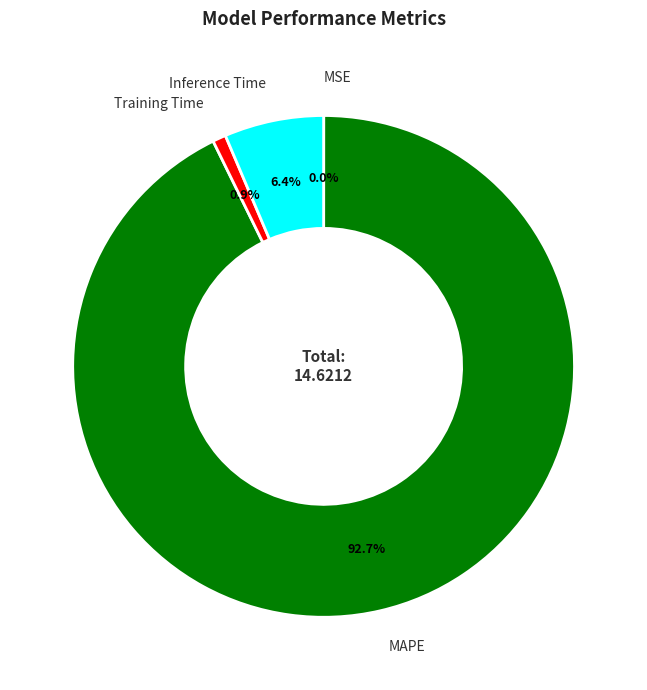

Which slice represents more than half of the pie?

MAPE